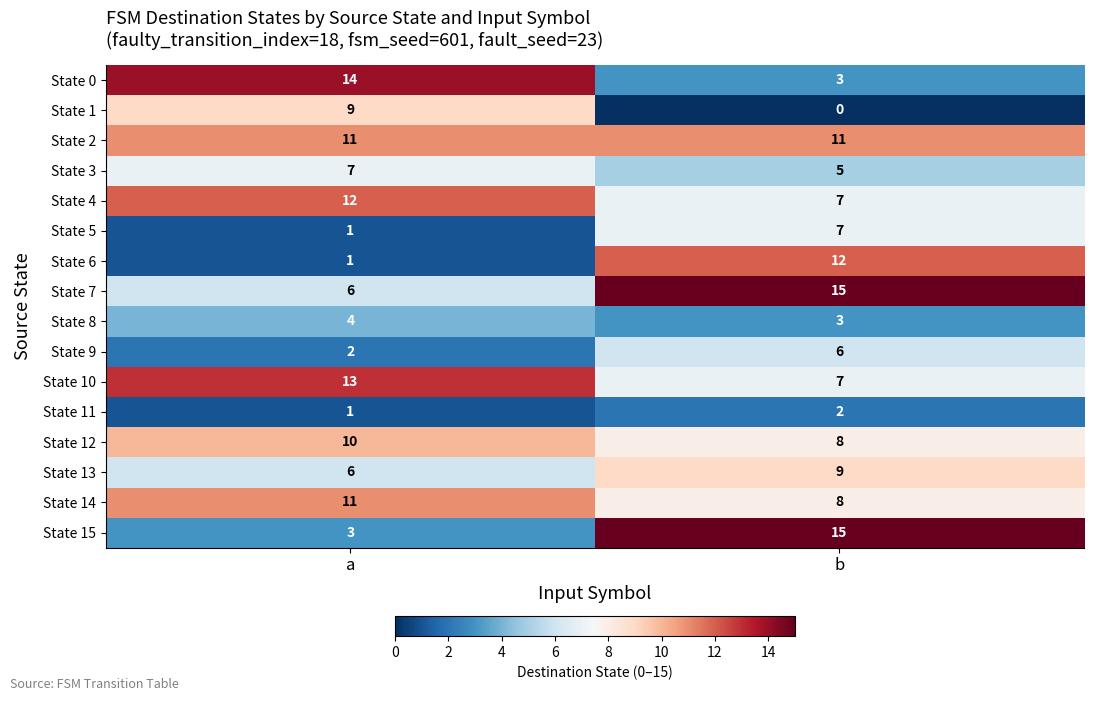

Which series has the widest spread of values?

State 15